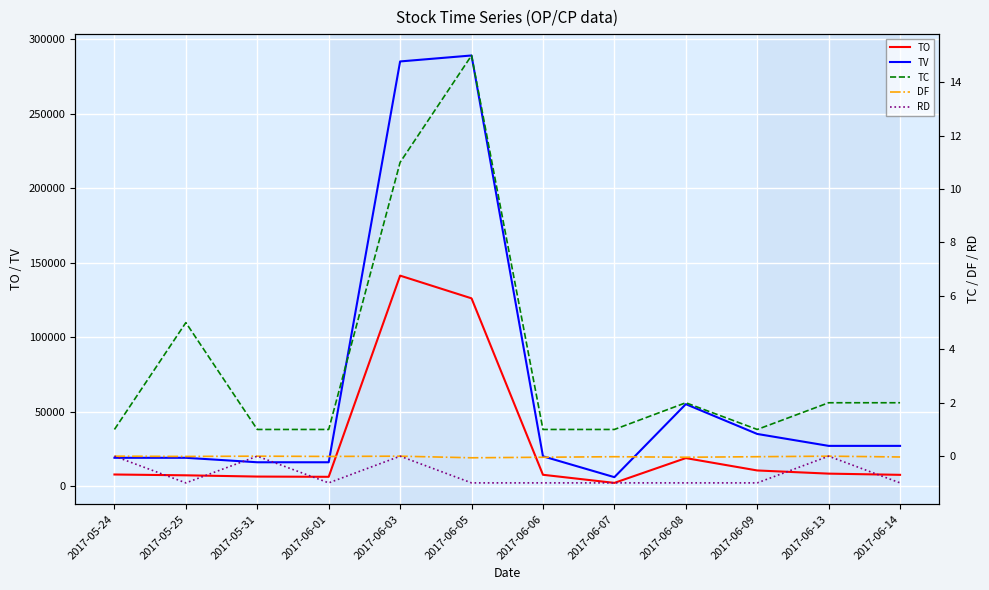

True or false: TO has a value of 2160.0 at 2017-06-07.

True